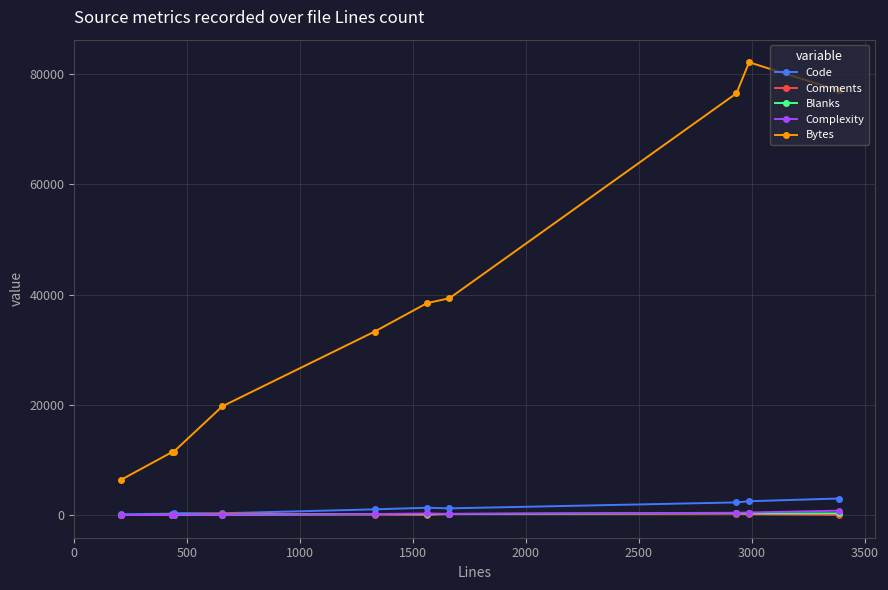

True or false: Comments has more than 0 interior local peaks.

True